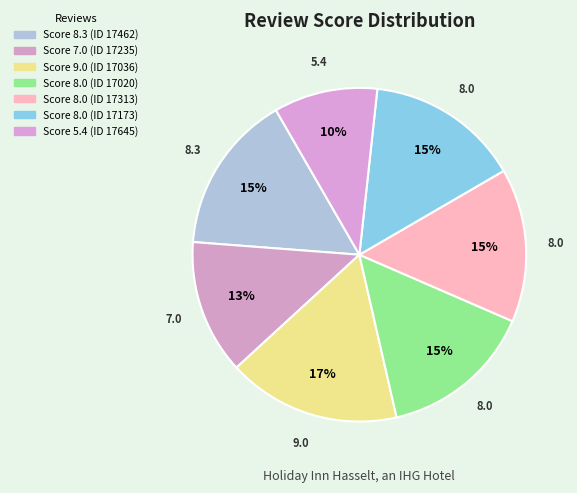

Count the number of slices in the pie.

7